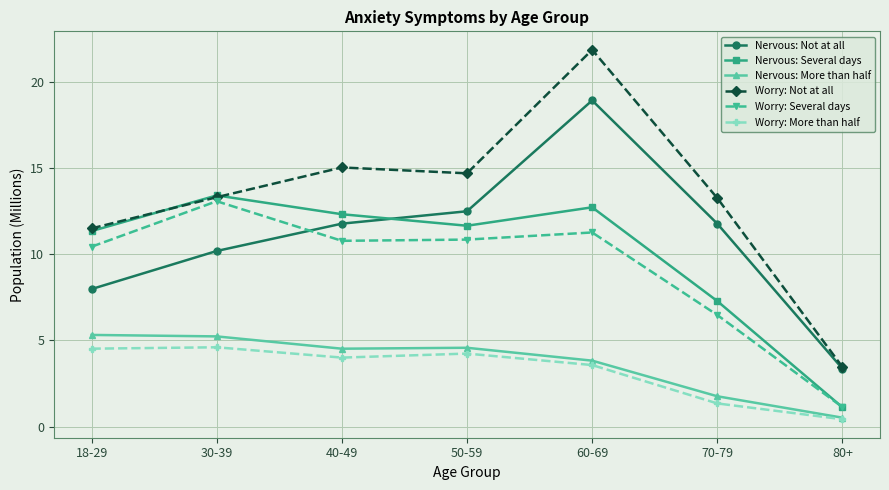

Which category has the lowest value across all series?

80+